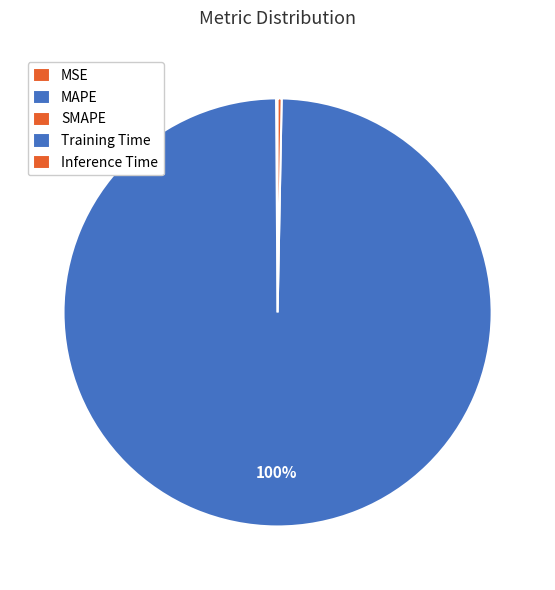

Which category has the smallest portion of the pie?

MSE